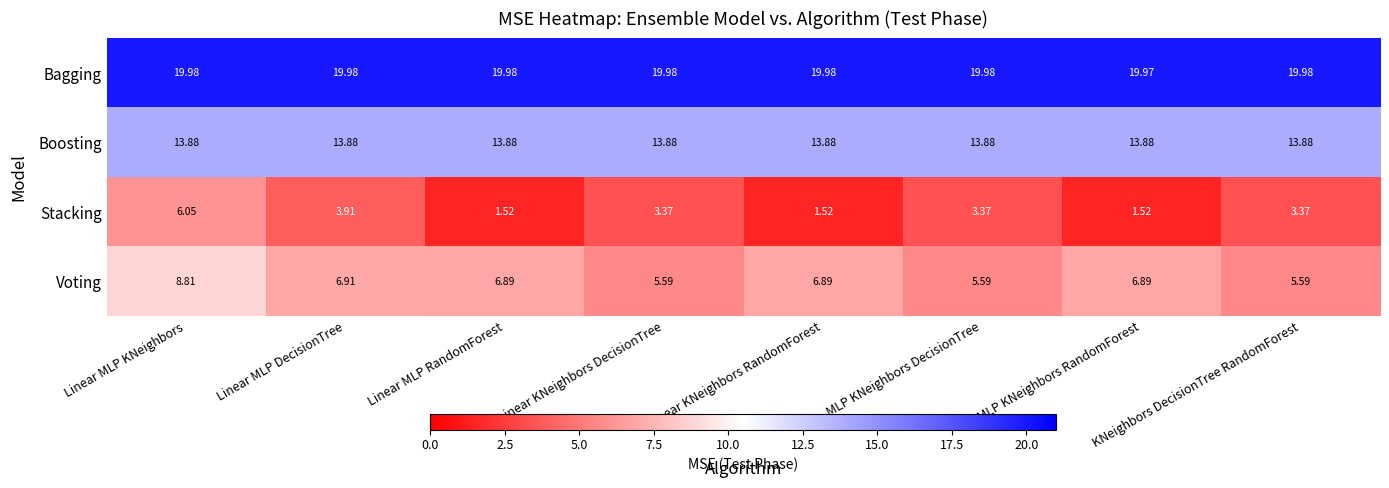

Rank the series at Linear MLP DecisionTree from lowest to highest value.

Stacking, Voting, Boosting, Bagging